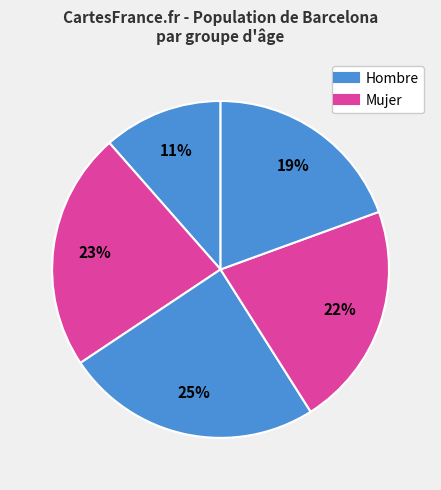

Count the number of slices in the pie.

5